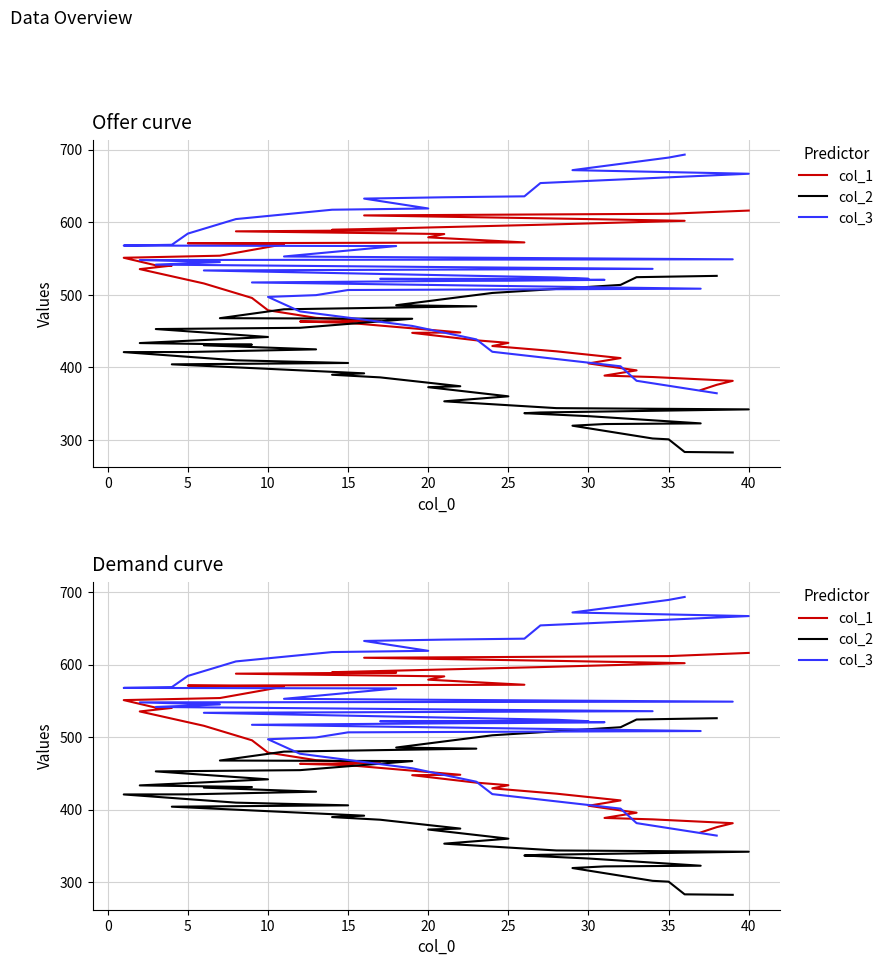

What is the label of the 34th point from the right?

25